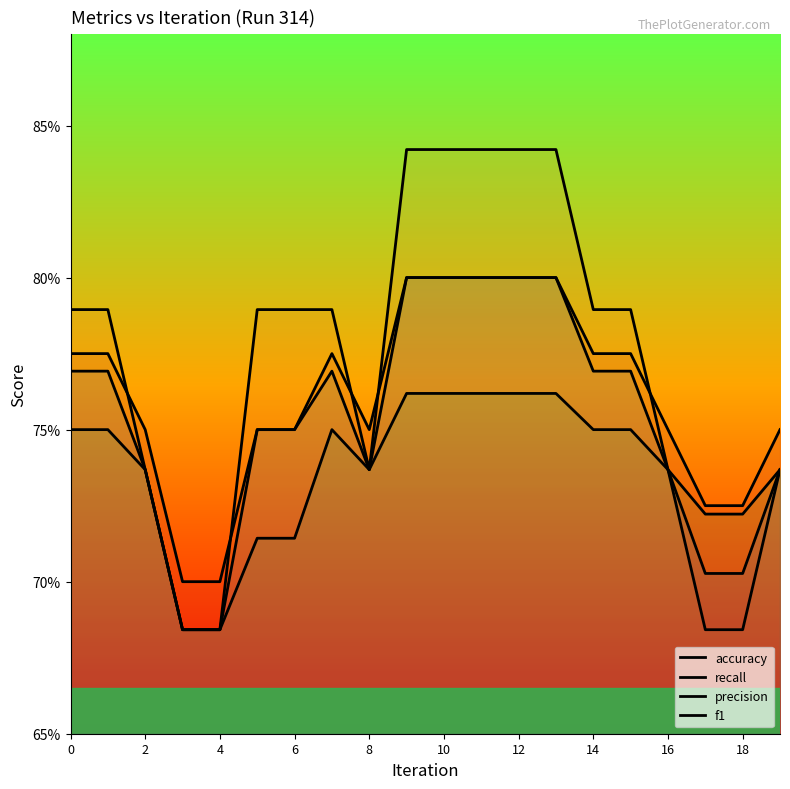

Is this an area chart (filled region under the line)?

No